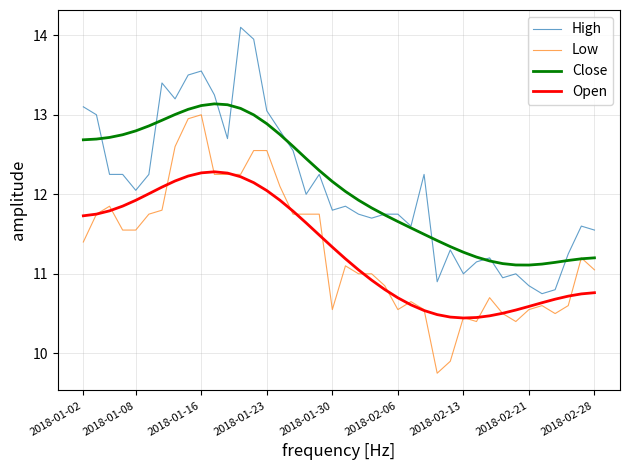

What is the highest value of the Open series?

12.3